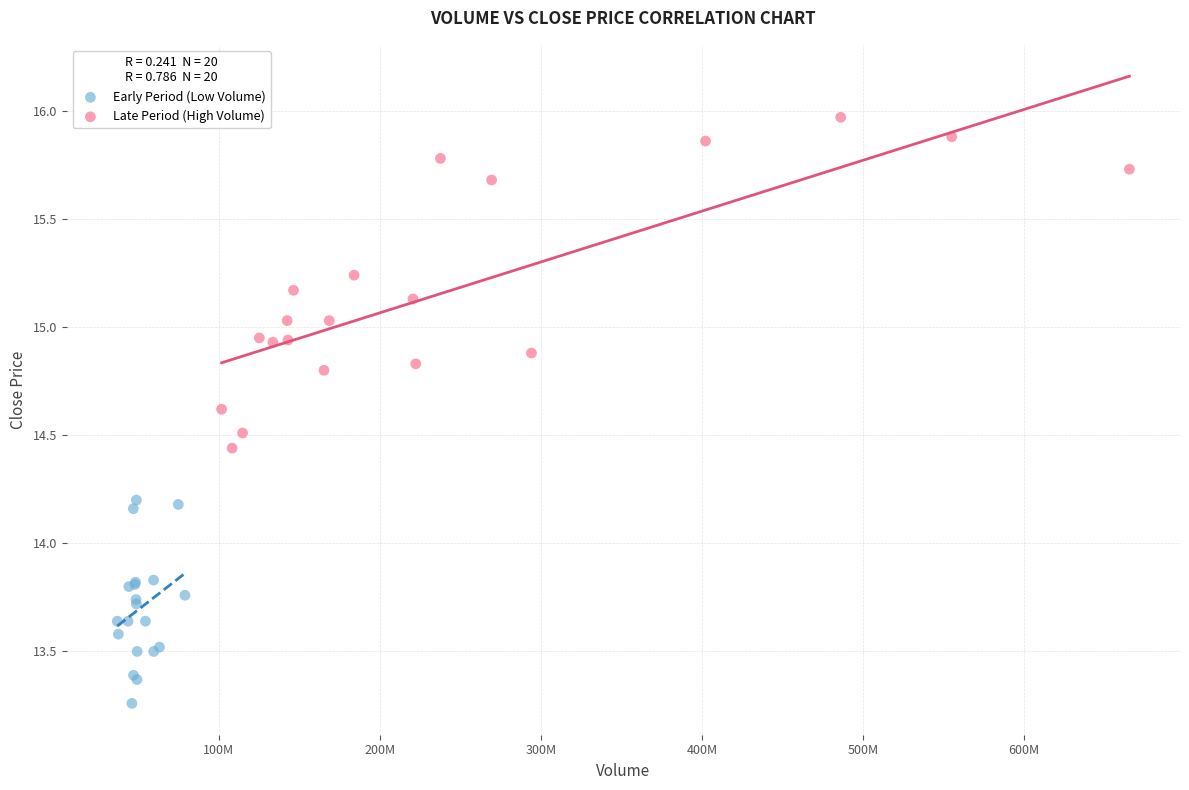

Which series reaches the minimum Y coordinate?

Early Period (Low Volume)